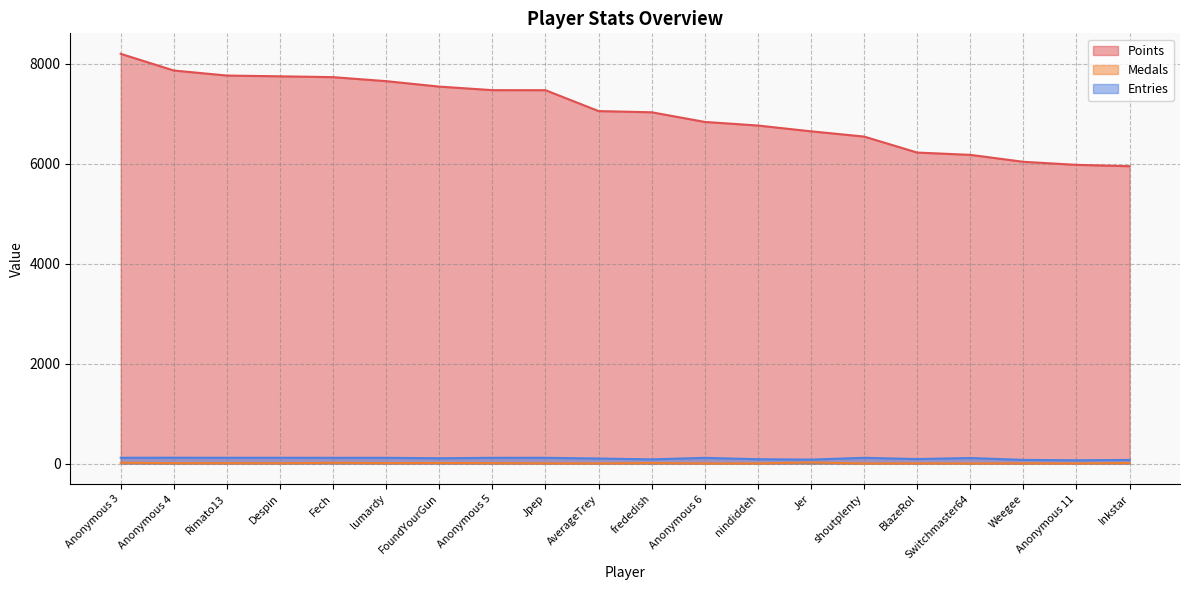

Reading left to right, what are all the values shown in this chart?

Points: 8199	7865	7764	7749	7732	7652	7543	7472	7471	7053	7029	6836	6764	6648	6543	6223	6177	6038	5977	5950
Medals: 15	7	7	5	14	8	11	7	3	2	9	1	2	21	1	3	1	4	2	10
Entries: 115	116	115	115	114	114	105	114	114	100	83	113	86	78	114	89	110	72	65	71